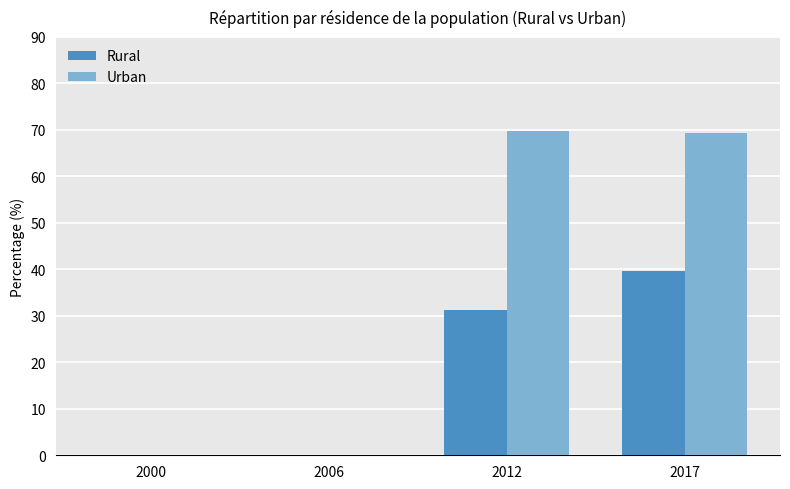

At which label is Rural closest to 19?

2012